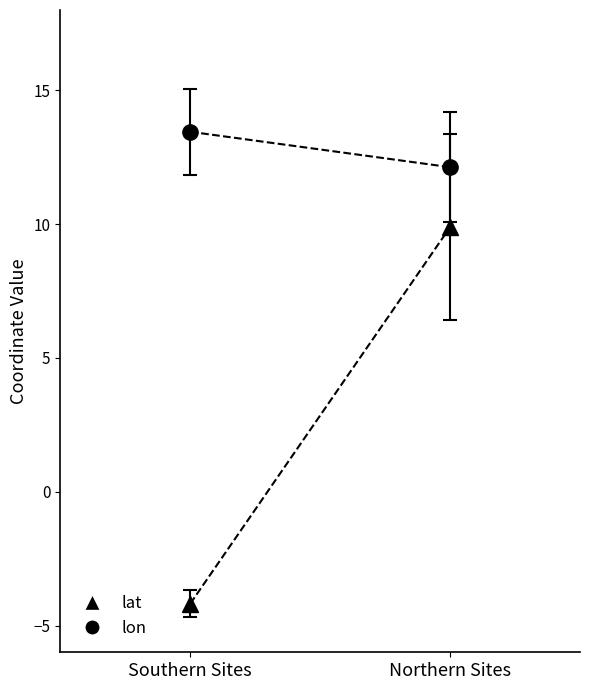

What are all the series names shown in the legend?

lat, lon